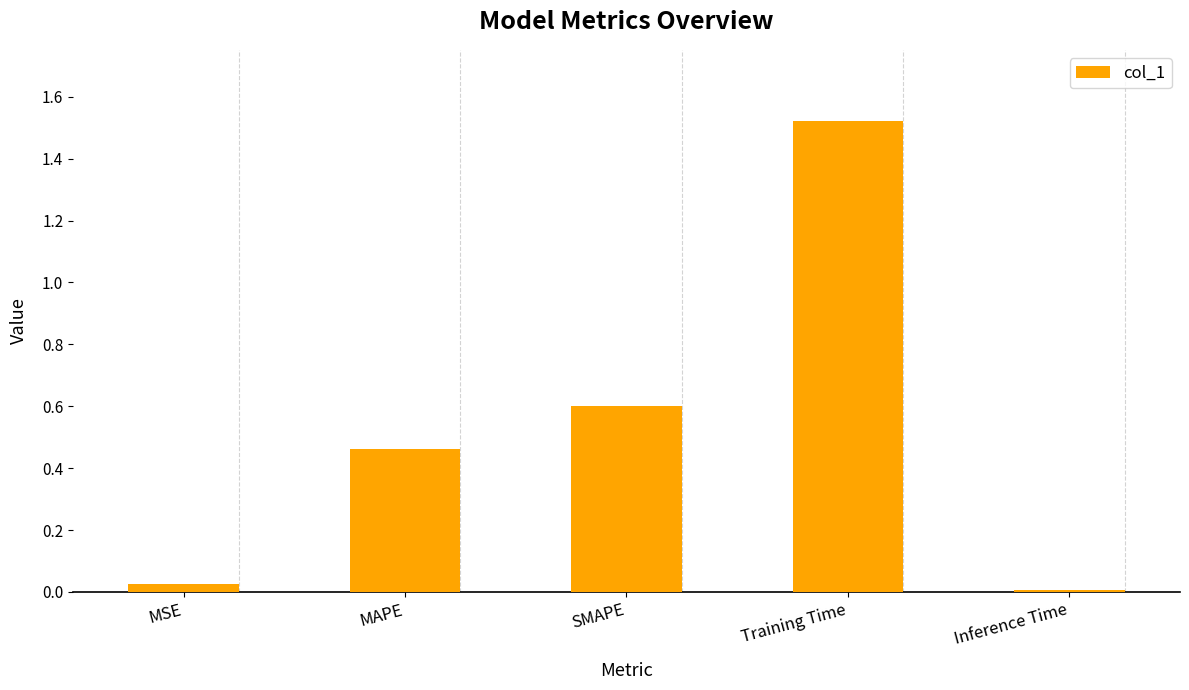

List the labels in order of value, smallest first.

Inference Time, MSE, MAPE, SMAPE, Training Time